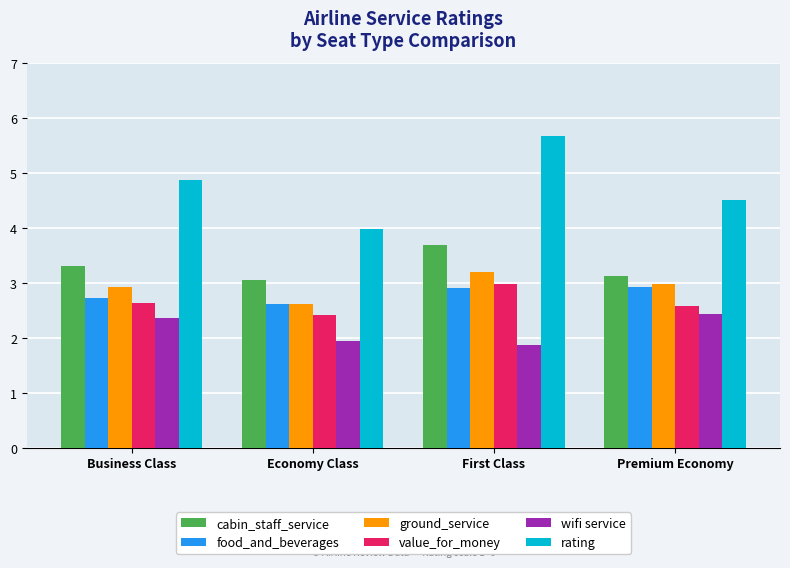

What is the maximum value for rating?

5.7